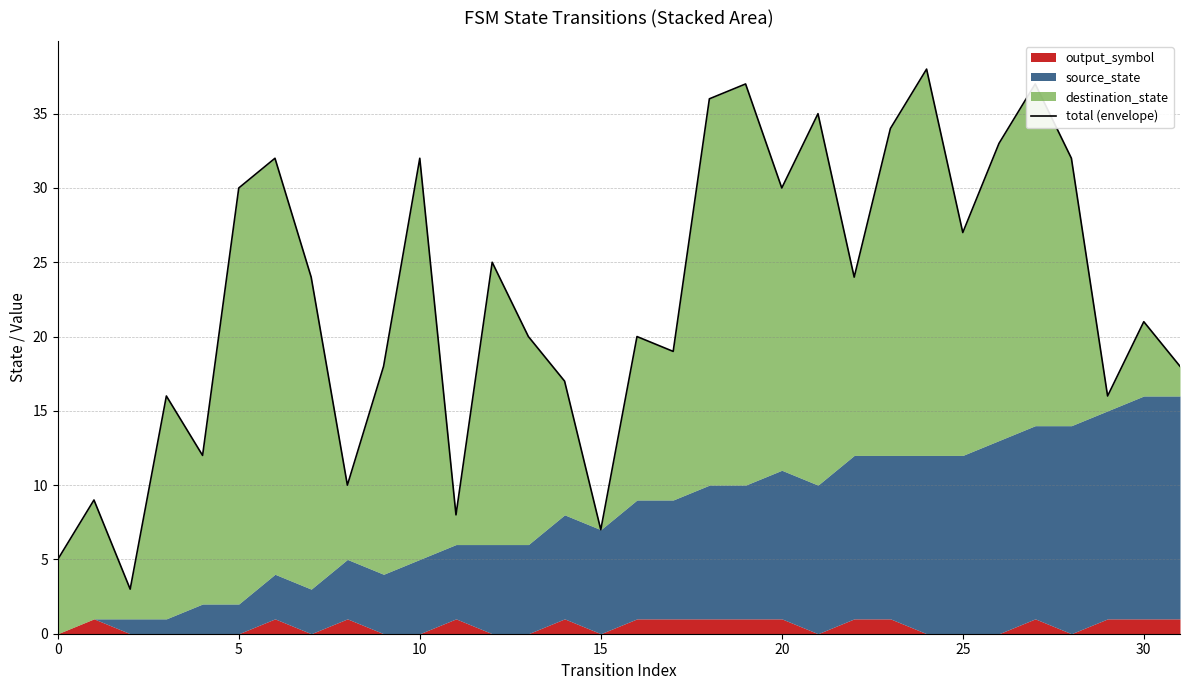

Count the number of categories in the chart.

32